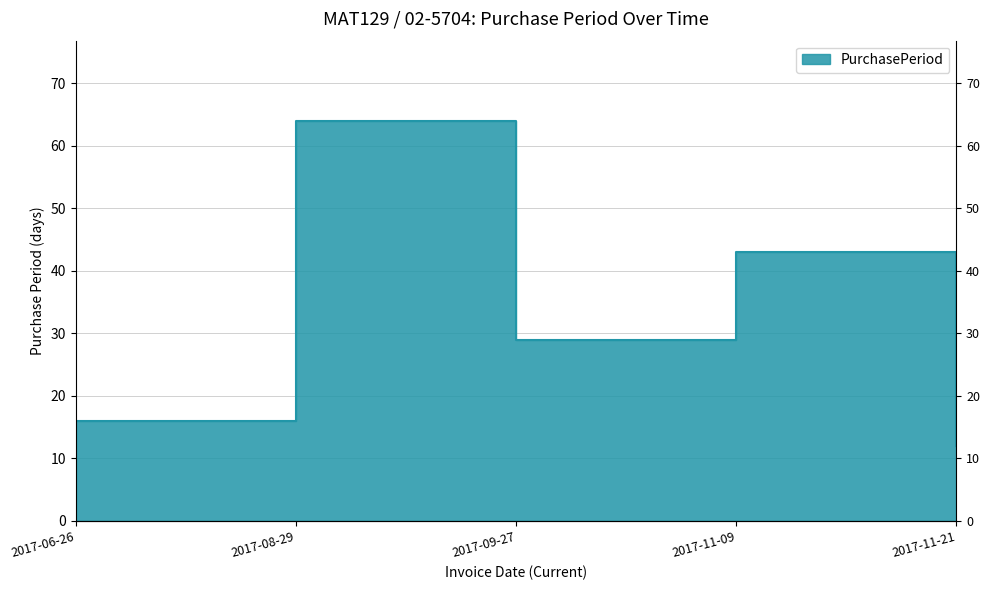

Where is the first local minimum?

2017-09-27